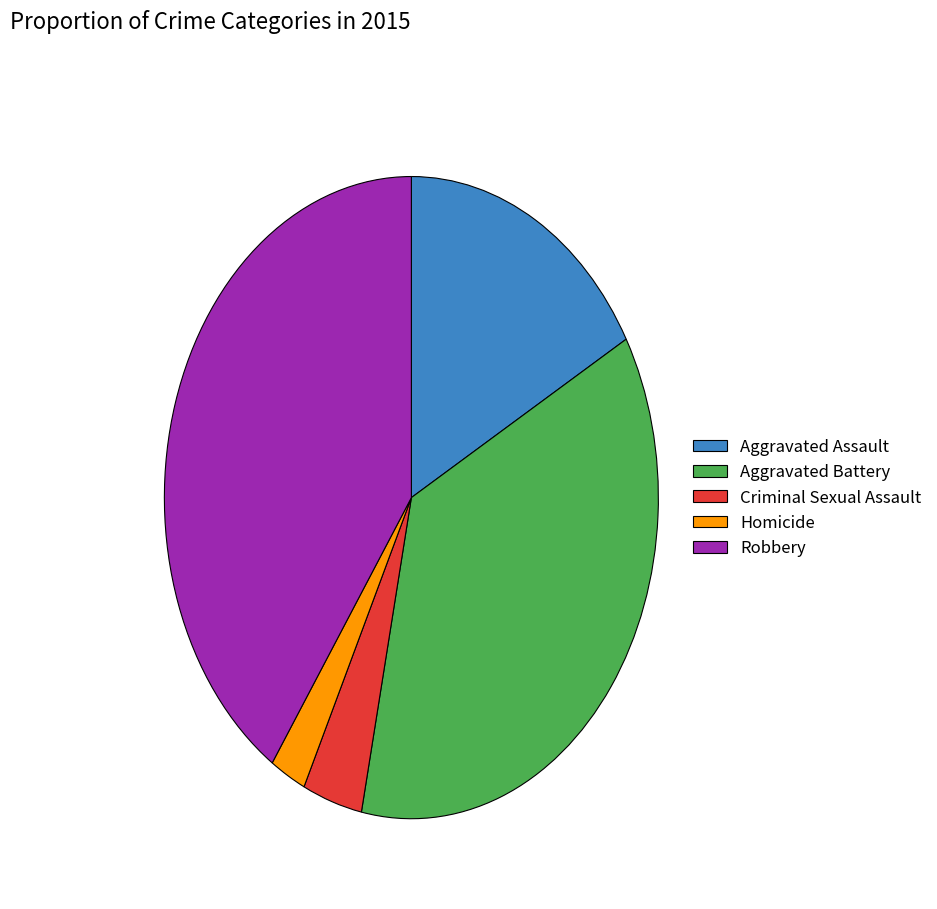

Do Homicide and Criminal Sexual Assault together represent more than half of the pie?

No